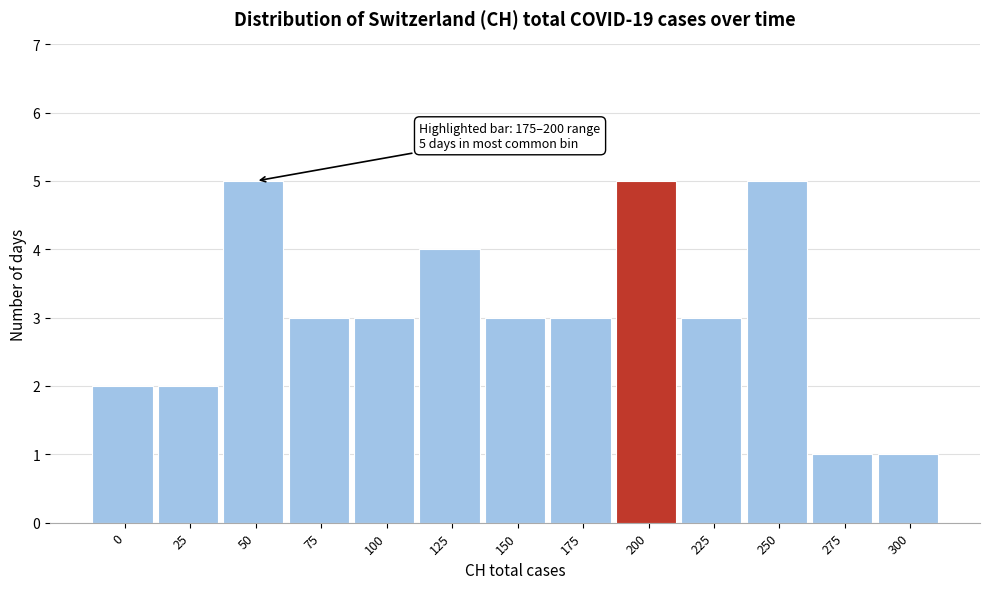

Reading left to right, what are all the values shown in this chart?

0=2	25=2	50=5	75=3	100=3	125=4	150=3	175=3	200=5	225=3	250=5	275=1	300=1